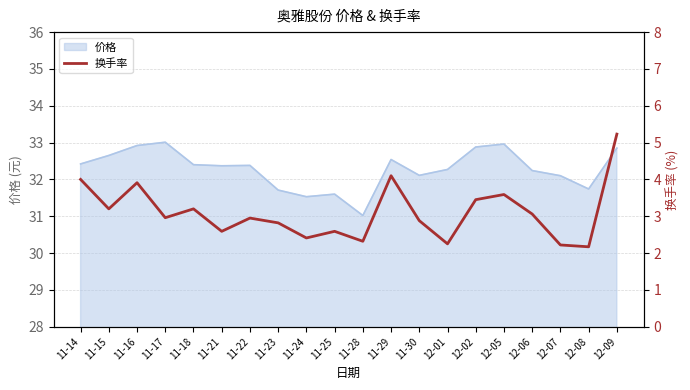

Where does the 价格 series first go above 32?

11-14